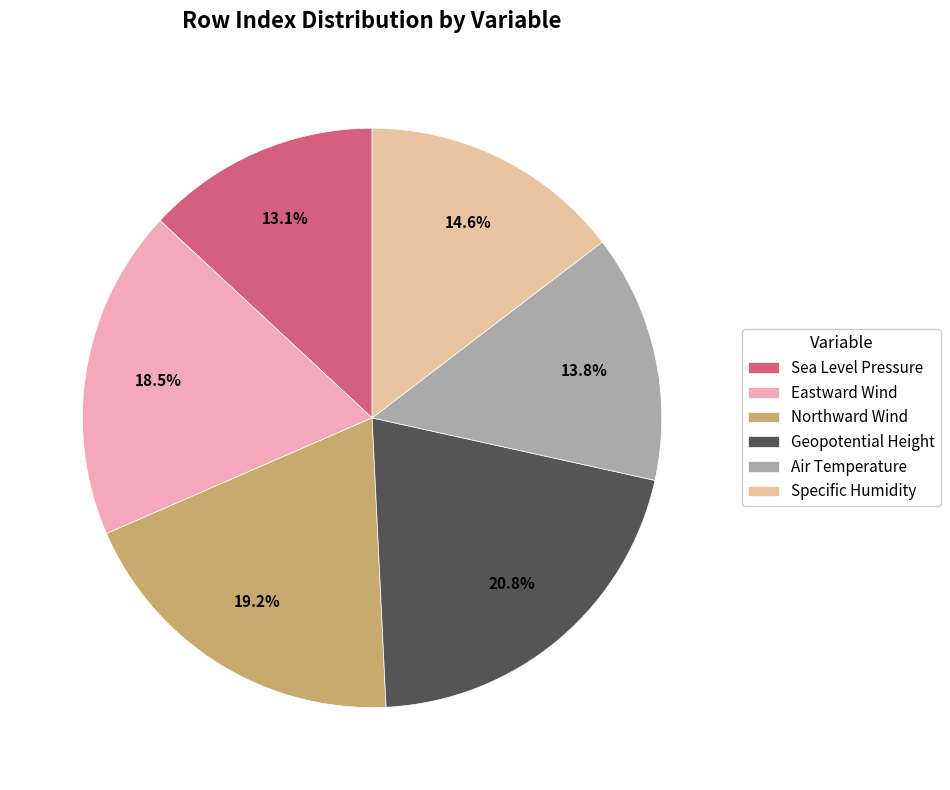

To the nearest percent, what is the average slice percentage?

17%